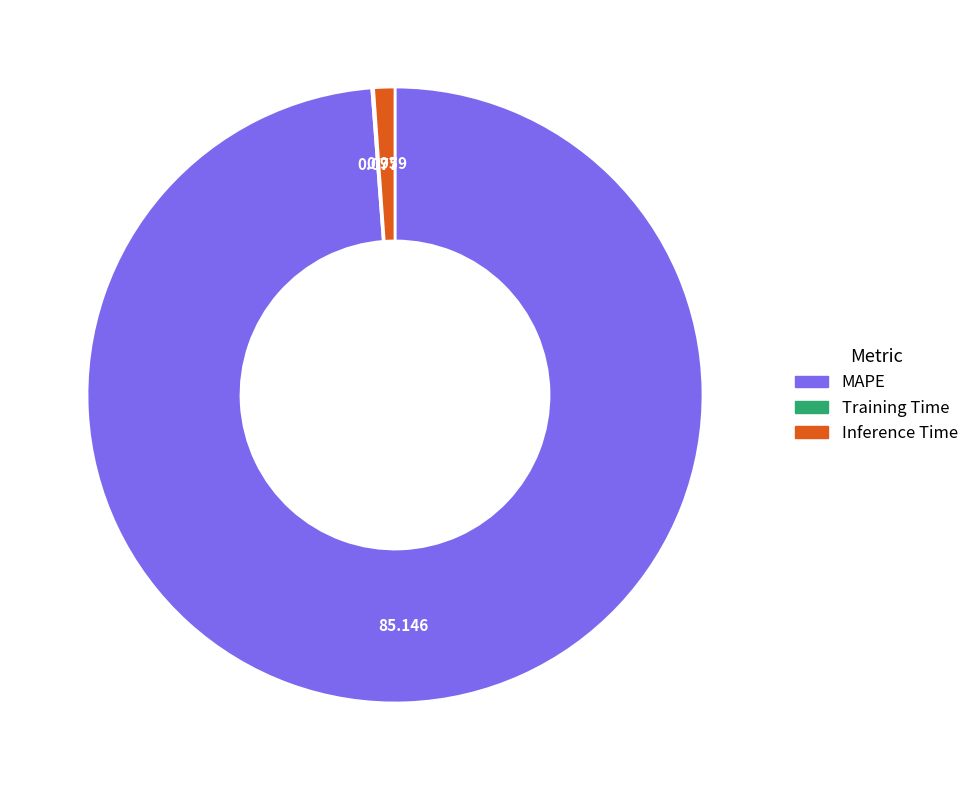

Does any single category account for the majority?

Yes